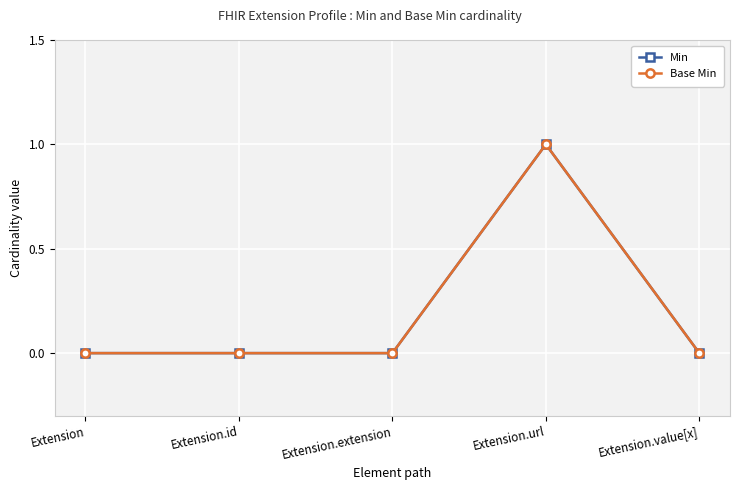

At which category is the sum across all series the highest?

Extension.url